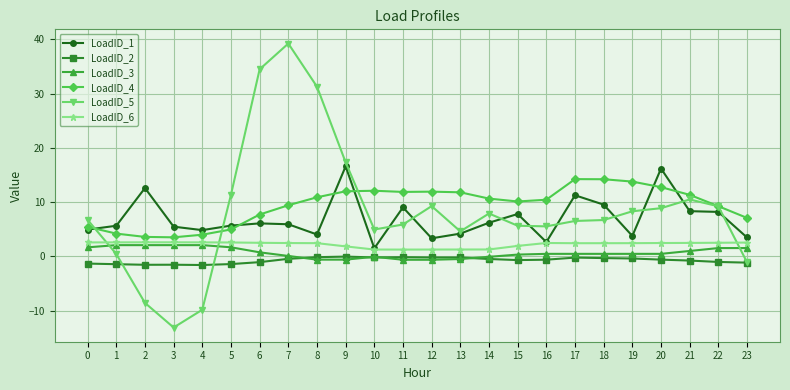

True or false: LoadID_4 has more than 1 points higher than both neighbors.

True